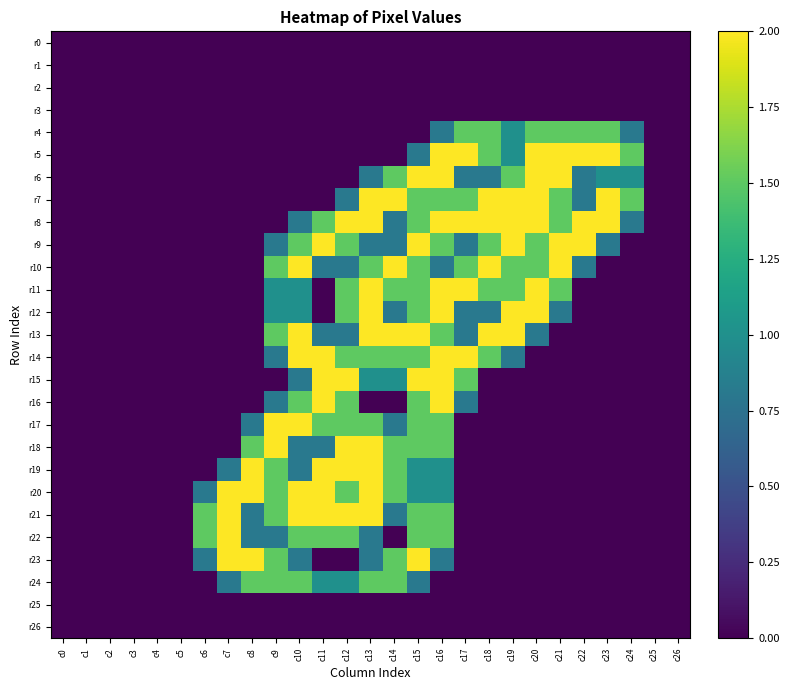

Reading right to left, extract all data points from this chart.

r0: c26=0.0	c25=0.0	c24=0.0	c23=0.0	c22=0.0	c21=0.0	c20=0.0	c19=0.0	c18=0.0	c17=0.0	c16=0.0	c15=0.0	c14=0.0	c13=0.0	c12=0.0	c11=0.0	c10=0.0	c9=0.0	c8=0.0	c7=0.0	c6=0.0	c5=0.0	c4=0.0	c3=0.0	c2=0.0	c1=0.0	c0=0.0
r1: c26=0.0	c25=0.0	c24=0.0	c23=0.0	c22=0.0	c21=0.0	c20=0.0	c19=0.0	c18=0.0	c17=0.0	c16=0.0	c15=0.0	c14=0.0	c13=0.0	c12=0.0	c11=0.0	c10=0.0	c9=0.0	c8=0.0	c7=0.0	c6=0.0	c5=0.0	c4=0.0	c3=0.0	c2=0.0	c1=0.0	c0=0.0
r2: c26=0.0	c25=0.0	c24=0.0	c23=0.0	c22=0.0	c21=0.0	c20=0.0	c19=0.0	c18=0.0	c17=0.0	c16=0.0	c15=0.0	c14=0.0	c13=0.0	c12=0.0	c11=0.0	c10=0.0	c9=0.0	c8=0.0	c7=0.0	c6=0.0	c5=0.0	c4=0.0	c3=0.0	c2=0.0	c1=0.0	c0=0.0
r3: c26=0.0	c25=0.0	c24=0.0	c23=0.0	c22=0.0	c21=0.0	c20=0.0	c19=0.0	c18=0.0	c17=0.0	c16=0.0	c15=0.0	c14=0.0	c13=0.0	c12=0.0	c11=0.0	c10=0.0	c9=0.0	c8=0.0	c7=0.0	c6=0.0	c5=0.0	c4=0.0	c3=0.0	c2=0.0	c1=0.0	c0=0.0
r4: c26=0.0	c25=0.0	c24=0.8	c23=1.5	c22=1.5	c21=1.5	c20=1.5	c19=1.0	c18=1.5	c17=1.5	c16=0.8	c15=0.0	c14=0.0	c13=0.0	c12=0.0	c11=0.0	c10=0.0	c9=0.0	c8=0.0	c7=0.0	c6=0.0	c5=0.0	c4=0.0	c3=0.0	c2=0.0	c1=0.0	c0=0.0
r5: c26=0.0	c25=0.0	c24=1.5	c23=2.0	c22=2.0	c21=2.0	c20=2.0	c19=1.0	c18=1.5	c17=2.0	c16=2.0	c15=0.8	c14=0.0	c13=0.0	c12=0.0	c11=0.0	c10=0.0	c9=0.0	c8=0.0	c7=0.0	c6=0.0	c5=0.0	c4=0.0	c3=0.0	c2=0.0	c1=0.0	c0=0.0
r6: c26=0.0	c25=0.0	c24=1.0	c23=1.0	c22=0.8	c21=2.0	c20=2.0	c19=1.5	c18=0.8	c17=0.8	c16=2.0	c15=2.0	c14=1.5	c13=0.8	c12=0.0	c11=0.0	c10=0.0	c9=0.0	c8=0.0	c7=0.0	c6=0.0	c5=0.0	c4=0.0	c3=0.0	c2=0.0	c1=0.0	c0=0.0
r7: c26=0.0	c25=0.0	c24=1.5	c23=2.0	c22=0.8	c21=1.5	c20=2.0	c19=2.0	c18=2.0	c17=1.5	c16=1.5	c15=1.5	c14=2.0	c13=2.0	c12=0.8	c11=0.0	c10=0.0	c9=0.0	c8=0.0	c7=0.0	c6=0.0	c5=0.0	c4=0.0	c3=0.0	c2=0.0	c1=0.0	c0=0.0
r8: c26=0.0	c25=0.0	c24=0.8	c23=2.0	c22=2.0	c21=1.5	c20=2.0	c19=2.0	c18=2.0	c17=2.0	c16=2.0	c15=1.5	c14=0.8	c13=2.0	c12=2.0	c11=1.5	c10=0.8	c9=0.0	c8=0.0	c7=0.0	c6=0.0	c5=0.0	c4=0.0	c3=0.0	c2=0.0	c1=0.0	c0=0.0
r9: c26=0.0	c25=0.0	c24=0.0	c23=0.8	c22=2.0	c21=2.0	c20=1.5	c19=2.0	c18=1.5	c17=0.8	c16=1.5	c15=2.0	c14=0.8	c13=0.8	c12=1.5	c11=2.0	c10=1.5	c9=0.8	c8=0.0	c7=0.0	c6=0.0	c5=0.0	c4=0.0	c3=0.0	c2=0.0	c1=0.0	c0=0.0
r10: c26=0.0	c25=0.0	c24=0.0	c23=0.0	c22=0.8	c21=2.0	c20=1.5	c19=1.5	c18=2.0	c17=1.5	c16=0.8	c15=1.5	c14=2.0	c13=1.5	c12=0.8	c11=0.8	c10=2.0	c9=1.5	c8=0.0	c7=0.0	c6=0.0	c5=0.0	c4=0.0	c3=0.0	c2=0.0	c1=0.0	c0=0.0
r11: c26=0.0	c25=0.0	c24=0.0	c23=0.0	c22=0.0	c21=1.5	c20=2.0	c19=1.5	c18=1.5	c17=2.0	c16=2.0	c15=1.5	c14=1.5	c13=2.0	c12=1.5	c11=0.0	c10=1.0	c9=1.0	c8=0.0	c7=0.0	c6=0.0	c5=0.0	c4=0.0	c3=0.0	c2=0.0	c1=0.0	c0=0.0
r12: c26=0.0	c25=0.0	c24=0.0	c23=0.0	c22=0.0	c21=0.8	c20=2.0	c19=2.0	c18=0.8	c17=0.8	c16=2.0	c15=1.5	c14=0.8	c13=2.0	c12=1.5	c11=0.0	c10=1.0	c9=1.0	c8=0.0	c7=0.0	c6=0.0	c5=0.0	c4=0.0	c3=0.0	c2=0.0	c1=0.0	c0=0.0
r13: c26=0.0	c25=0.0	c24=0.0	c23=0.0	c22=0.0	c21=0.0	c20=0.8	c19=2.0	c18=2.0	c17=0.8	c16=1.5	c15=2.0	c14=2.0	c13=2.0	c12=0.8	c11=0.8	c10=2.0	c9=1.5	c8=0.0	c7=0.0	c6=0.0	c5=0.0	c4=0.0	c3=0.0	c2=0.0	c1=0.0	c0=0.0
r14: c26=0.0	c25=0.0	c24=0.0	c23=0.0	c22=0.0	c21=0.0	c20=0.0	c19=0.8	c18=1.5	c17=2.0	c16=2.0	c15=1.5	c14=1.5	c13=1.5	c12=1.5	c11=2.0	c10=2.0	c9=0.8	c8=0.0	c7=0.0	c6=0.0	c5=0.0	c4=0.0	c3=0.0	c2=0.0	c1=0.0	c0=0.0
r15: c26=0.0	c25=0.0	c24=0.0	c23=0.0	c22=0.0	c21=0.0	c20=0.0	c19=0.0	c18=0.0	c17=1.5	c16=2.0	c15=2.0	c14=1.0	c13=1.0	c12=2.0	c11=2.0	c10=0.8	c9=0.0	c8=0.0	c7=0.0	c6=0.0	c5=0.0	c4=0.0	c3=0.0	c2=0.0	c1=0.0	c0=0.0
r16: c26=0.0	c25=0.0	c24=0.0	c23=0.0	c22=0.0	c21=0.0	c20=0.0	c19=0.0	c18=0.0	c17=0.8	c16=2.0	c15=1.5	c14=0.0	c13=0.0	c12=1.5	c11=2.0	c10=1.5	c9=0.8	c8=0.0	c7=0.0	c6=0.0	c5=0.0	c4=0.0	c3=0.0	c2=0.0	c1=0.0	c0=0.0
r17: c26=0.0	c25=0.0	c24=0.0	c23=0.0	c22=0.0	c21=0.0	c20=0.0	c19=0.0	c18=0.0	c17=0.0	c16=1.5	c15=1.5	c14=0.8	c13=1.5	c12=1.5	c11=1.5	c10=2.0	c9=2.0	c8=0.8	c7=0.0	c6=0.0	c5=0.0	c4=0.0	c3=0.0	c2=0.0	c1=0.0	c0=0.0
r18: c26=0.0	c25=0.0	c24=0.0	c23=0.0	c22=0.0	c21=0.0	c20=0.0	c19=0.0	c18=0.0	c17=0.0	c16=1.5	c15=1.5	c14=1.5	c13=2.0	c12=2.0	c11=0.8	c10=0.8	c9=2.0	c8=1.5	c7=0.0	c6=0.0	c5=0.0	c4=0.0	c3=0.0	c2=0.0	c1=0.0	c0=0.0
r19: c26=0.0	c25=0.0	c24=0.0	c23=0.0	c22=0.0	c21=0.0	c20=0.0	c19=0.0	c18=0.0	c17=0.0	c16=1.0	c15=1.0	c14=1.5	c13=2.0	c12=2.0	c11=2.0	c10=0.8	c9=1.5	c8=2.0	c7=0.8	c6=0.0	c5=0.0	c4=0.0	c3=0.0	c2=0.0	c1=0.0	c0=0.0
r20: c26=0.0	c25=0.0	c24=0.0	c23=0.0	c22=0.0	c21=0.0	c20=0.0	c19=0.0	c18=0.0	c17=0.0	c16=1.0	c15=1.0	c14=1.5	c13=2.0	c12=1.5	c11=2.0	c10=2.0	c9=1.5	c8=2.0	c7=2.0	c6=0.8	c5=0.0	c4=0.0	c3=0.0	c2=0.0	c1=0.0	c0=0.0
r21: c26=0.0	c25=0.0	c24=0.0	c23=0.0	c22=0.0	c21=0.0	c20=0.0	c19=0.0	c18=0.0	c17=0.0	c16=1.5	c15=1.5	c14=0.8	c13=2.0	c12=2.0	c11=2.0	c10=2.0	c9=1.5	c8=0.8	c7=2.0	c6=1.5	c5=0.0	c4=0.0	c3=0.0	c2=0.0	c1=0.0	c0=0.0
r22: c26=0.0	c25=0.0	c24=0.0	c23=0.0	c22=0.0	c21=0.0	c20=0.0	c19=0.0	c18=0.0	c17=0.0	c16=1.5	c15=1.5	c14=0.0	c13=0.8	c12=1.5	c11=1.5	c10=1.5	c9=0.8	c8=0.8	c7=2.0	c6=1.5	c5=0.0	c4=0.0	c3=0.0	c2=0.0	c1=0.0	c0=0.0
r23: c26=0.0	c25=0.0	c24=0.0	c23=0.0	c22=0.0	c21=0.0	c20=0.0	c19=0.0	c18=0.0	c17=0.0	c16=0.8	c15=2.0	c14=1.5	c13=0.8	c12=0.0	c11=0.0	c10=0.8	c9=1.5	c8=2.0	c7=2.0	c6=0.8	c5=0.0	c4=0.0	c3=0.0	c2=0.0	c1=0.0	c0=0.0
r24: c26=0.0	c25=0.0	c24=0.0	c23=0.0	c22=0.0	c21=0.0	c20=0.0	c19=0.0	c18=0.0	c17=0.0	c16=0.0	c15=0.8	c14=1.5	c13=1.5	c12=1.0	c11=1.0	c10=1.5	c9=1.5	c8=1.5	c7=0.8	c6=0.0	c5=0.0	c4=0.0	c3=0.0	c2=0.0	c1=0.0	c0=0.0
r25: c26=0.0	c25=0.0	c24=0.0	c23=0.0	c22=0.0	c21=0.0	c20=0.0	c19=0.0	c18=0.0	c17=0.0	c16=0.0	c15=0.0	c14=0.0	c13=0.0	c12=0.0	c11=0.0	c10=0.0	c9=0.0	c8=0.0	c7=0.0	c6=0.0	c5=0.0	c4=0.0	c3=0.0	c2=0.0	c1=0.0	c0=0.0
r26: c26=0.0	c25=0.0	c24=0.0	c23=0.0	c22=0.0	c21=0.0	c20=0.0	c19=0.0	c18=0.0	c17=0.0	c16=0.0	c15=0.0	c14=0.0	c13=0.0	c12=0.0	c11=0.0	c10=0.0	c9=0.0	c8=0.0	c7=0.0	c6=0.0	c5=0.0	c4=0.0	c3=0.0	c2=0.0	c1=0.0	c0=0.0